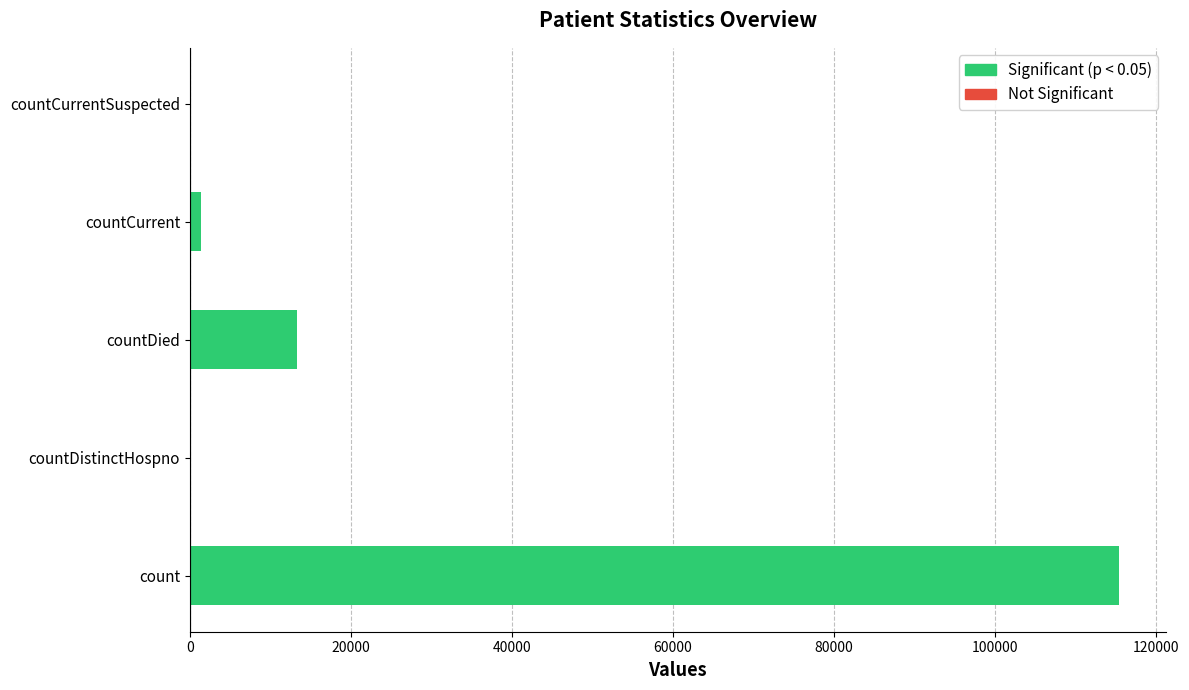

At which category does the chart reach its peak across all series?

count